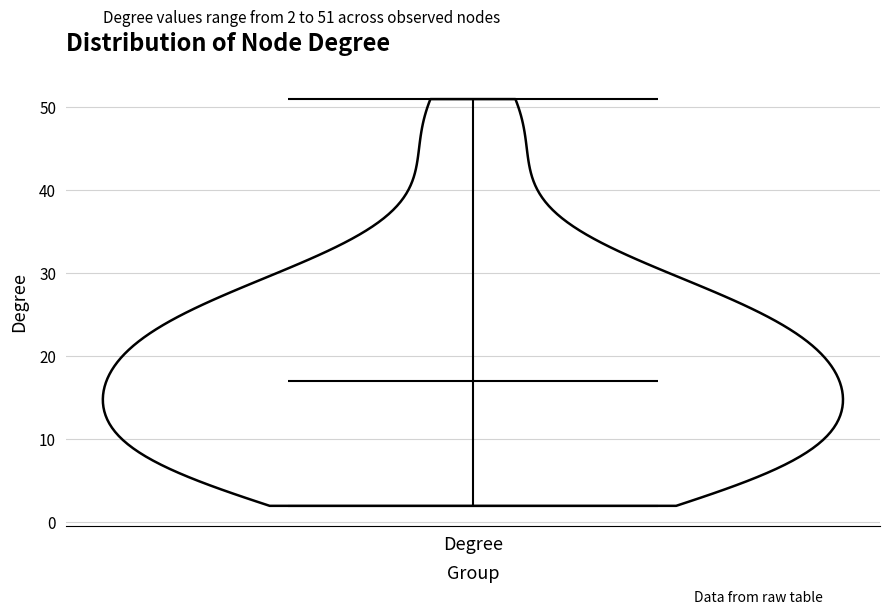

Read this violin plot against the y-axis: where its median line is, and the lowest and highest points the violin reaches. The values are not printed on the chart, so give them approximately, as read against the axis.

median line 17, lowest point 2, highest point 51